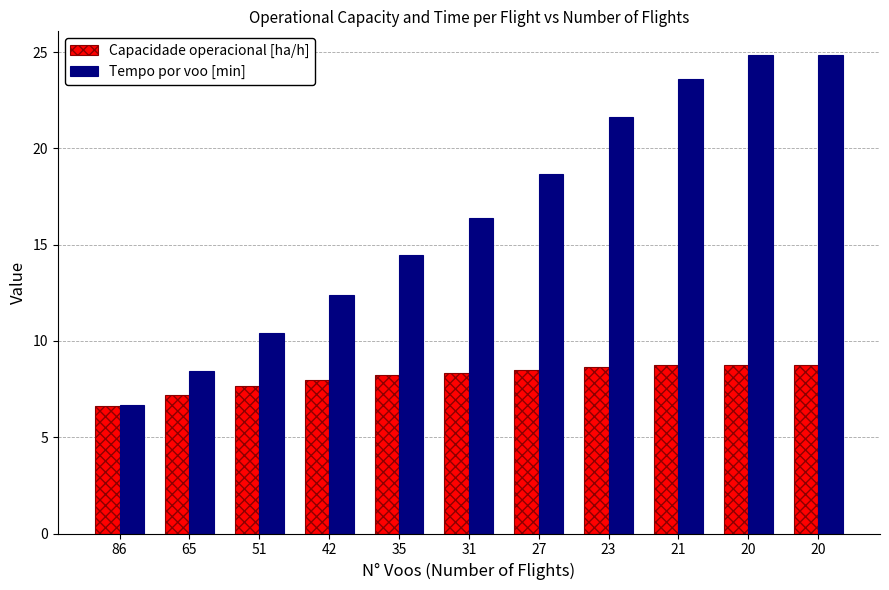

Count the number of data series in this chart.

2